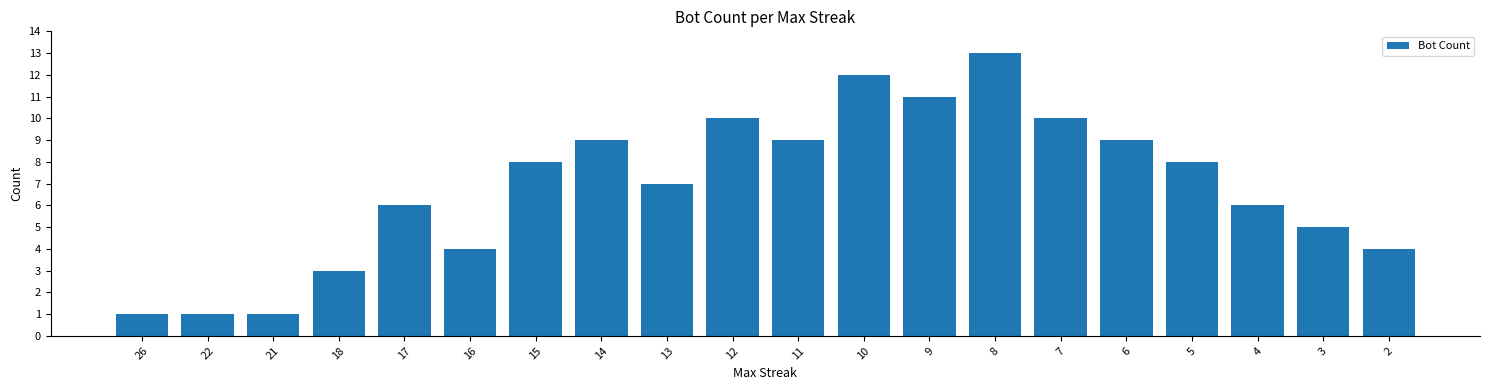

The value at 4 is 10. True or false?

False